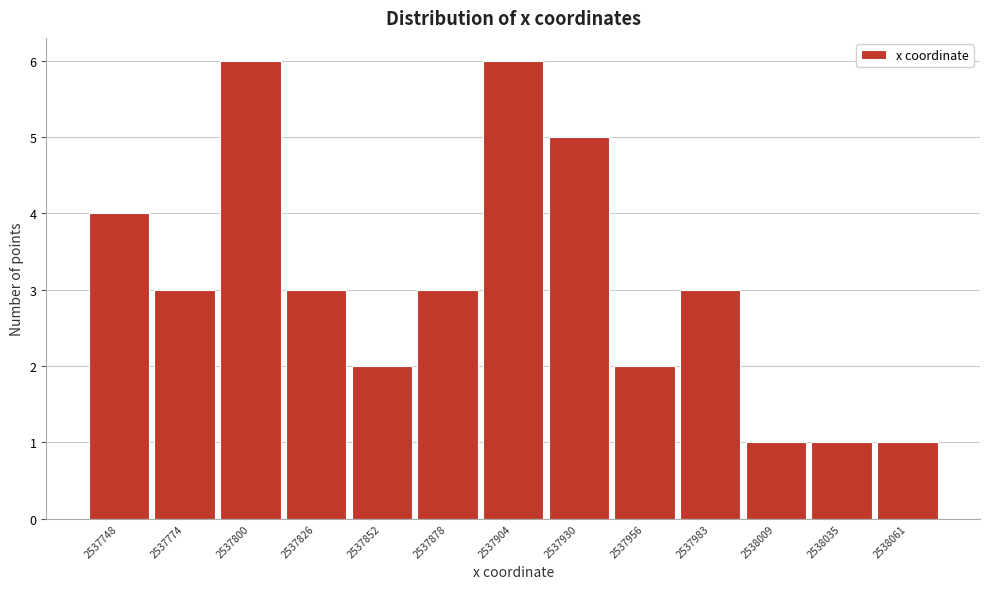

Reading right to left, what are all the values shown in this chart?

1	1	1	3	2	5	6	3	2	3	6	3	4